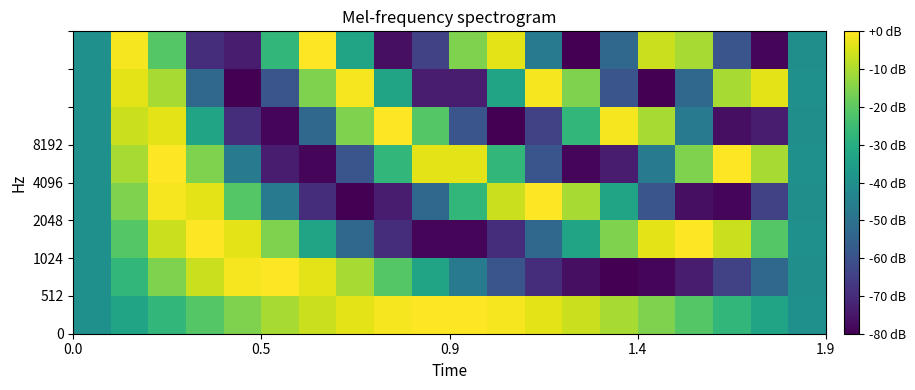

Count the number of data series in this chart.

8